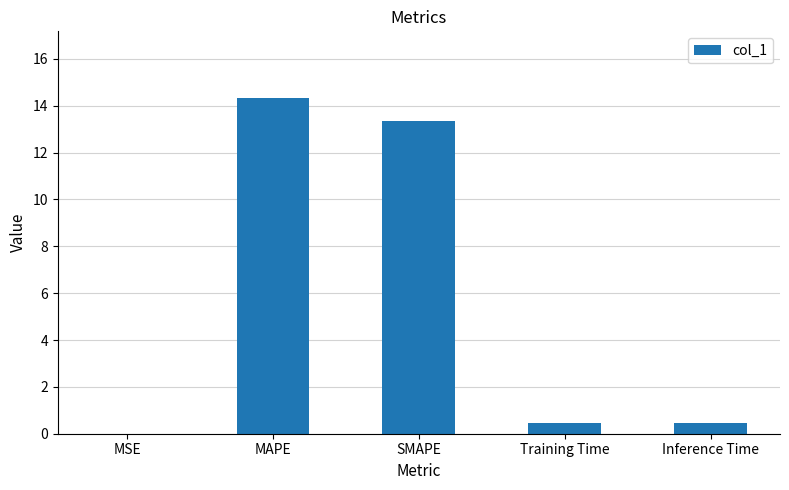

What is the sum of all values?

28.6